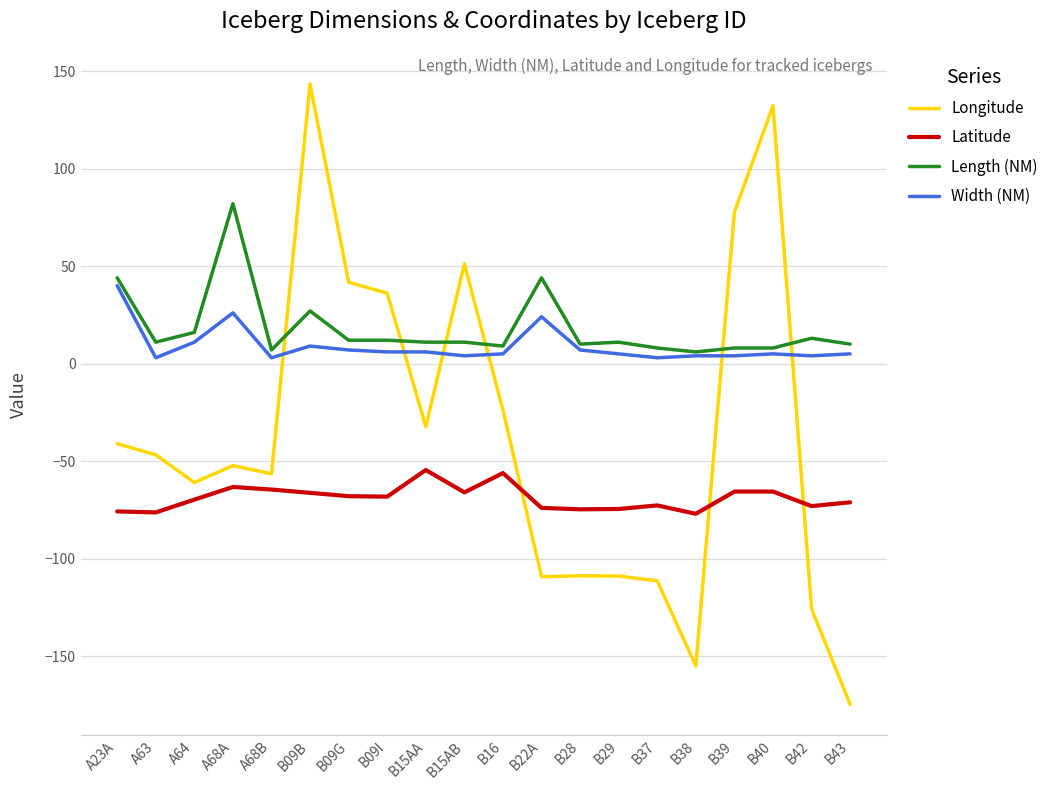

What are all the series names shown in the legend?

Longitude, Latitude, Length (NM), Width (NM)